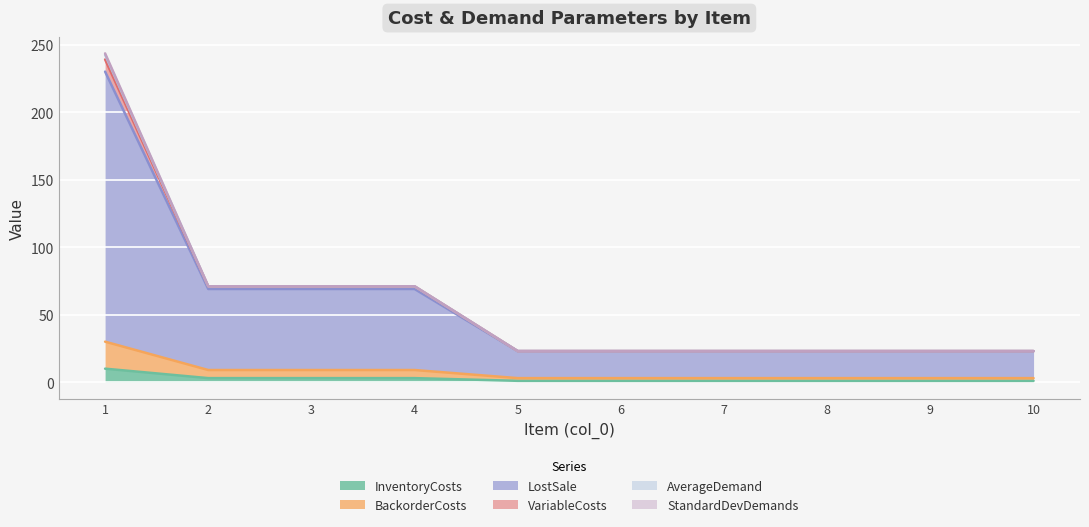

Does the chart display data point markers on the line(s)?

No